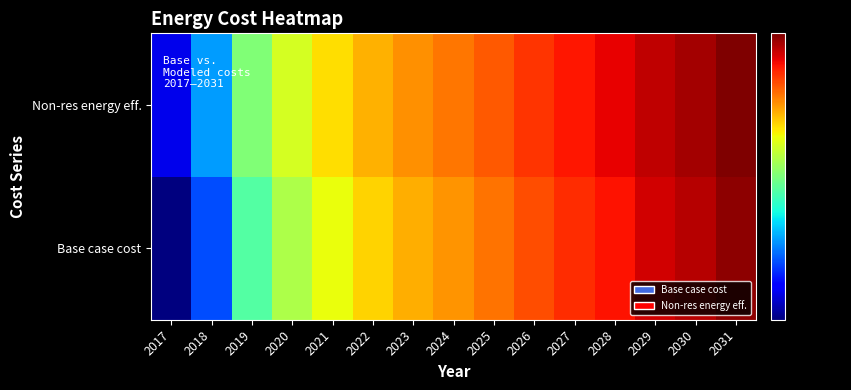

Which series has the largest total across all categories?

Non-res energy eff.